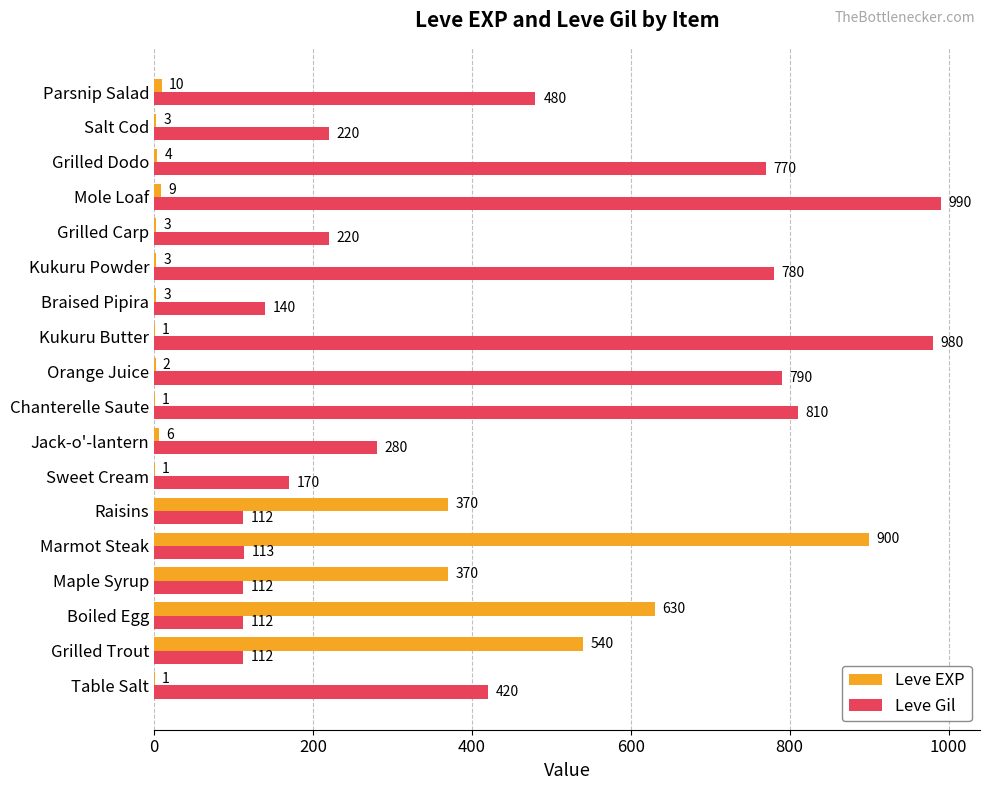

The Leve EXP series shows 406 at Marmot Steak. True or false?

False